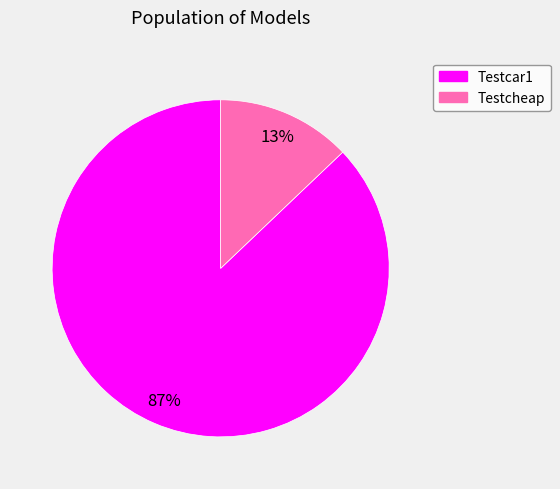

Between Testcheap and Testcar1, which is larger?

Testcar1